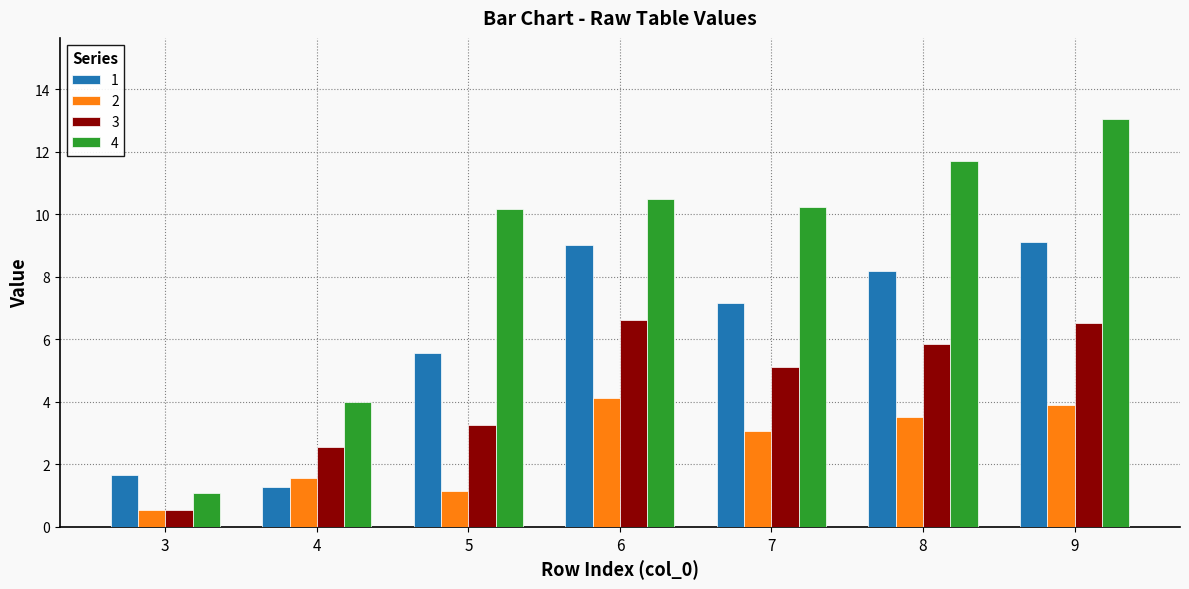

What is the sum of all 3 values?

30.5